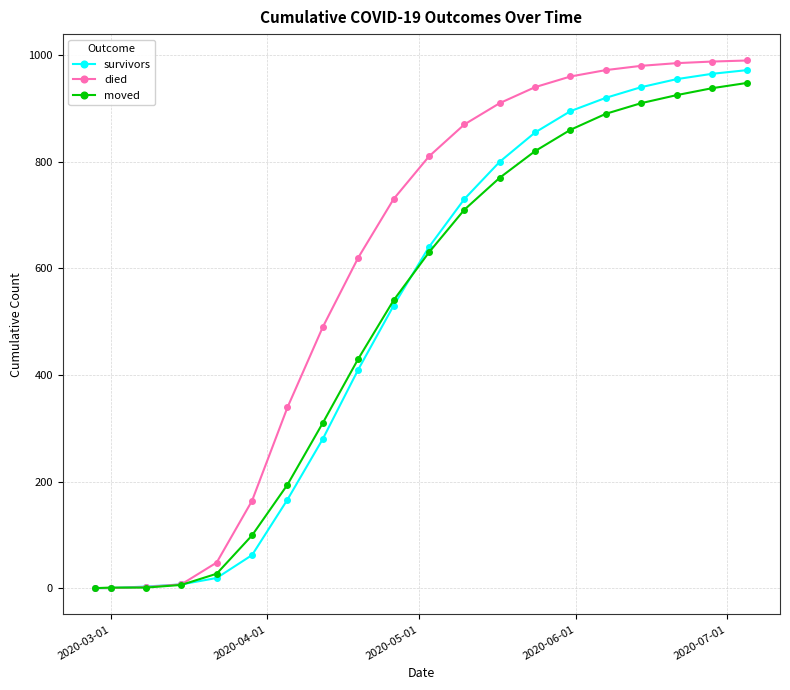

What is the maximum value for moved?

948